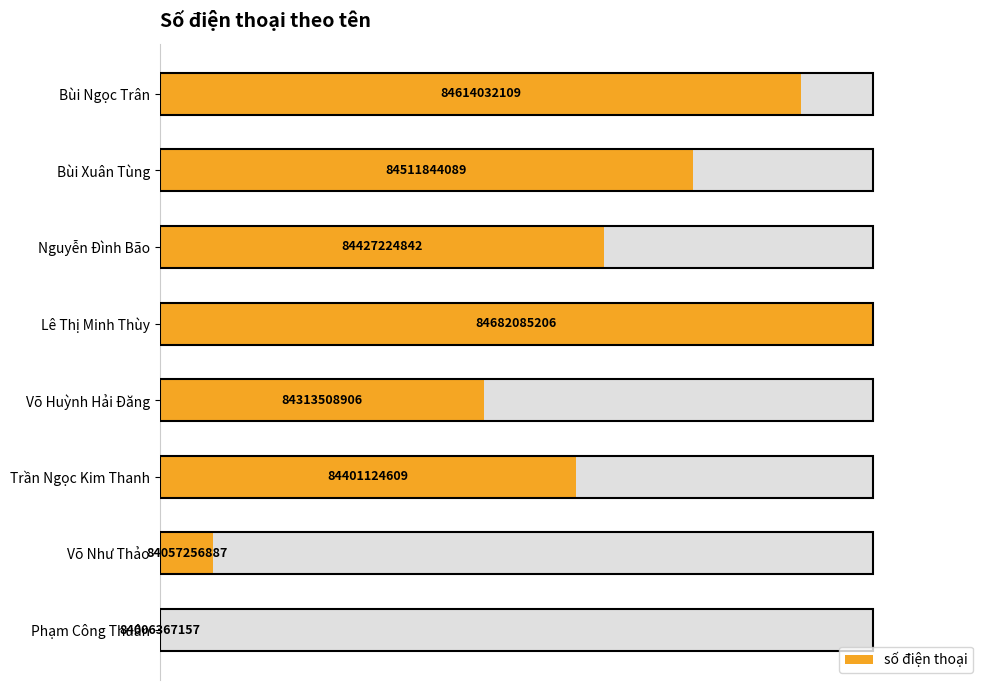

How many data points are above 62?

4